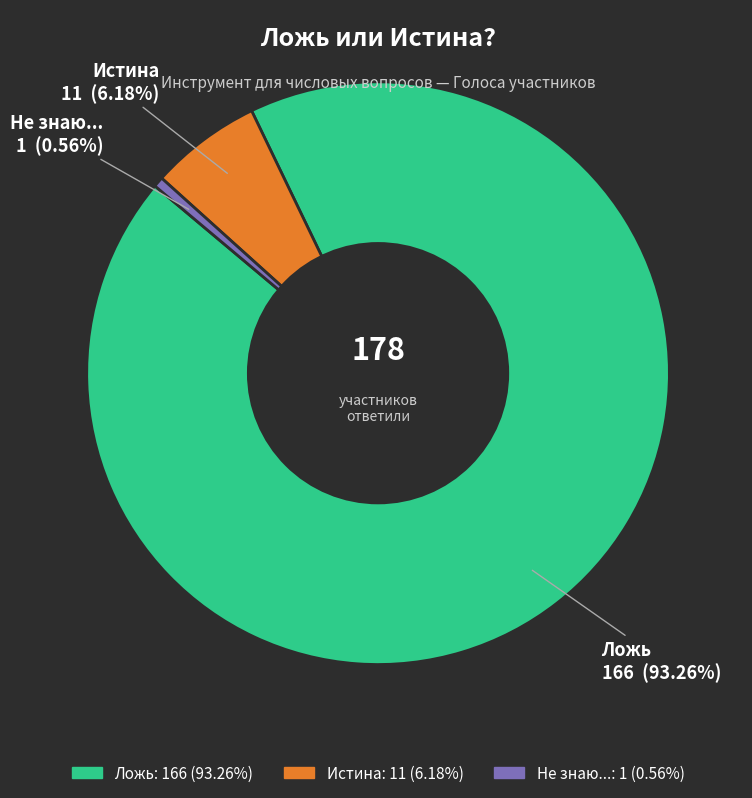

Combined, what portion of the pie is Ложь and Истина?

99.4%